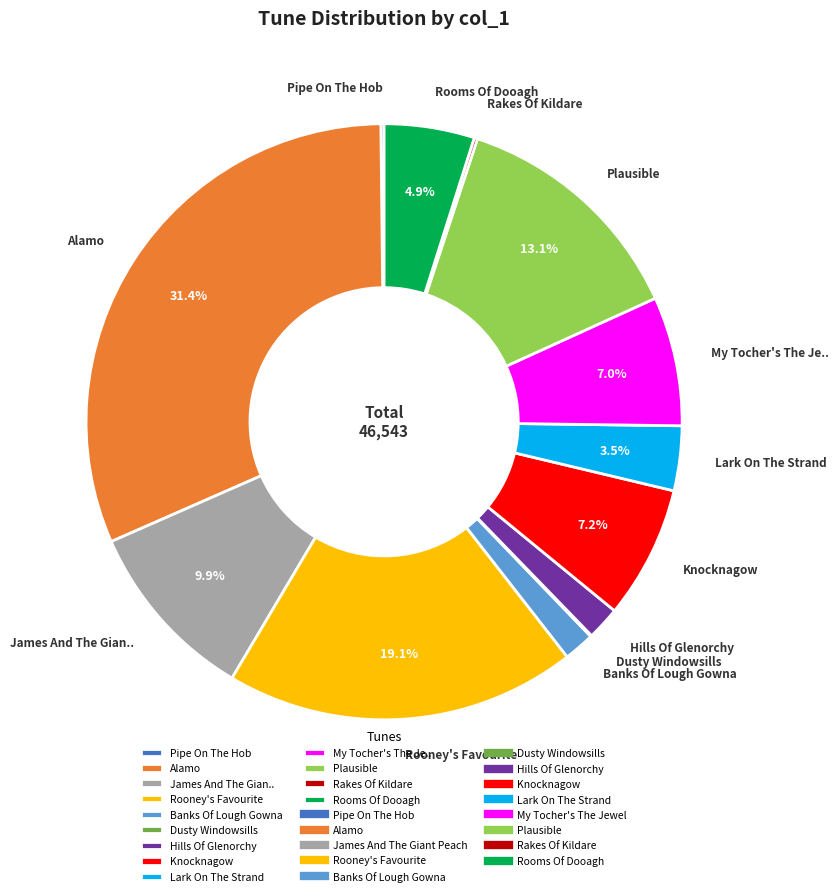

What is the ratio of the value at Rooney's Favourite to the value at Plausible?

1.5